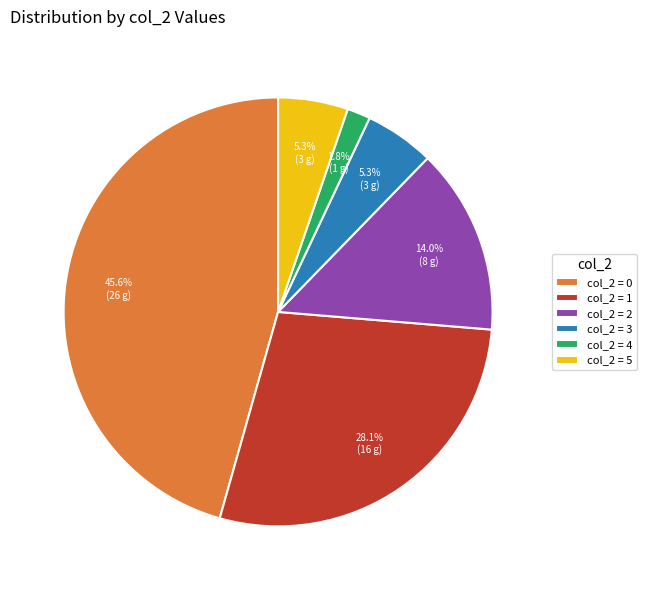

Which category has the biggest portion of the pie?

col_2 = 0